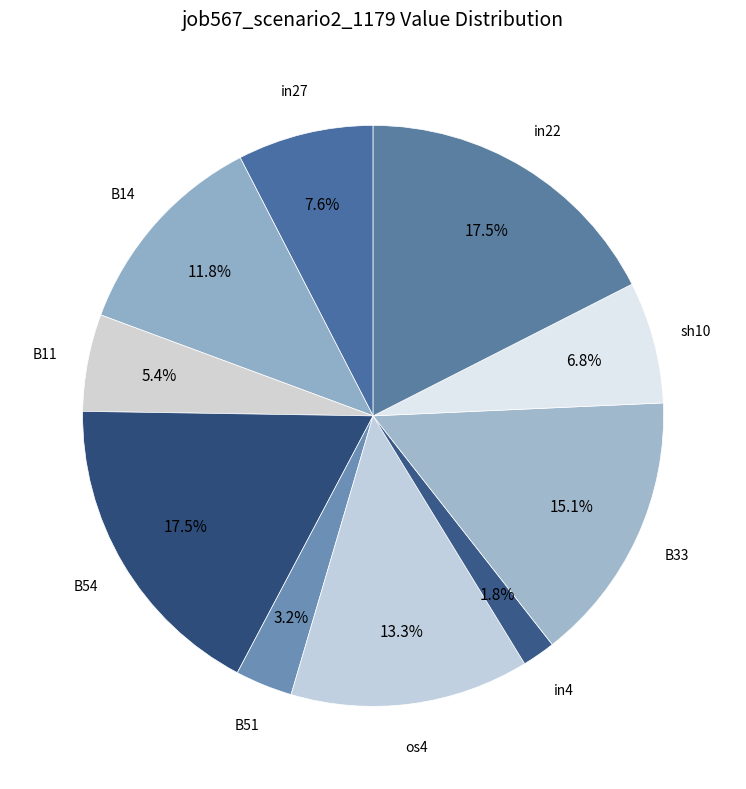

How many segments does this pie chart have?

10